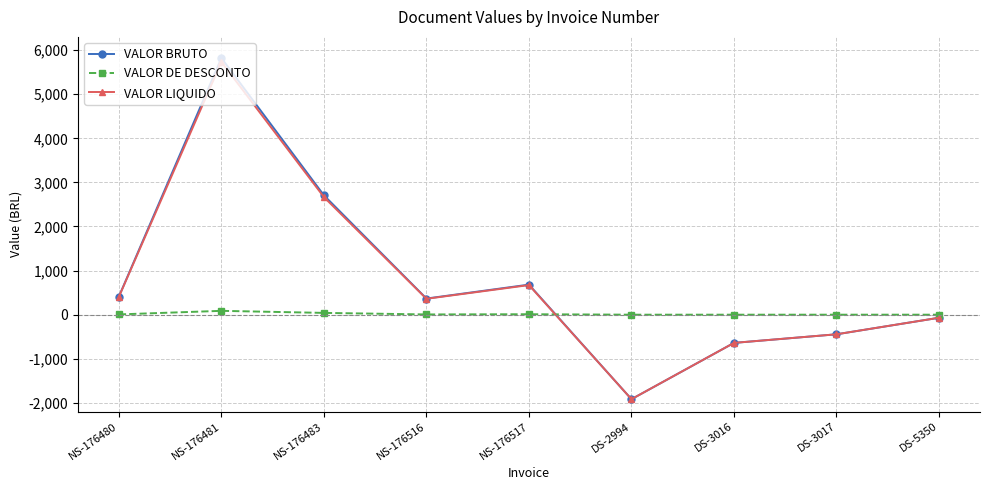

Count the number of data series in this chart.

3